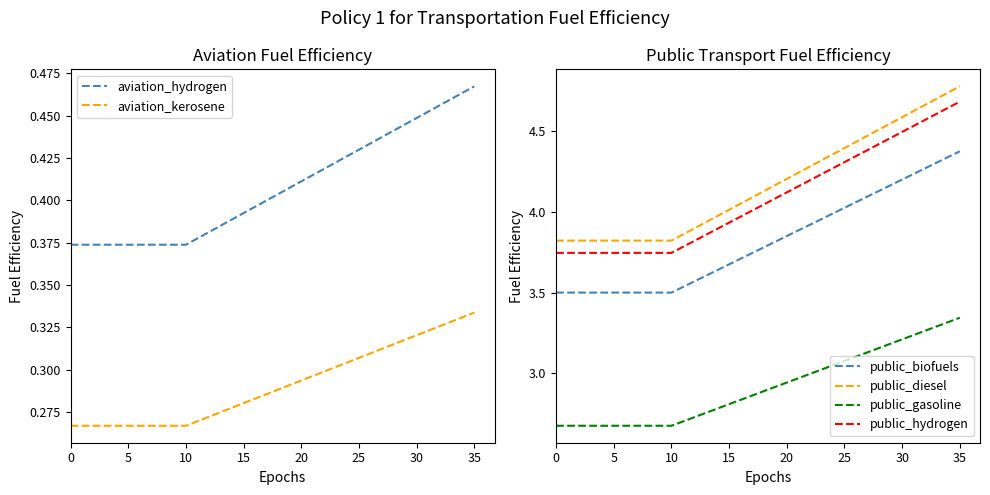

What is the minimum value for public_diesel?

3.8